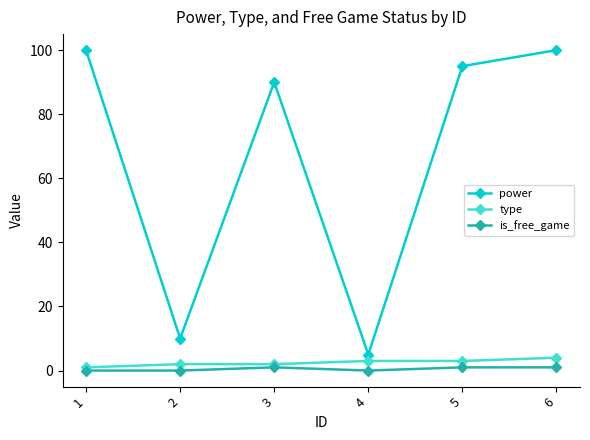

What are all the series names shown in the legend?

power, type, is_free_game